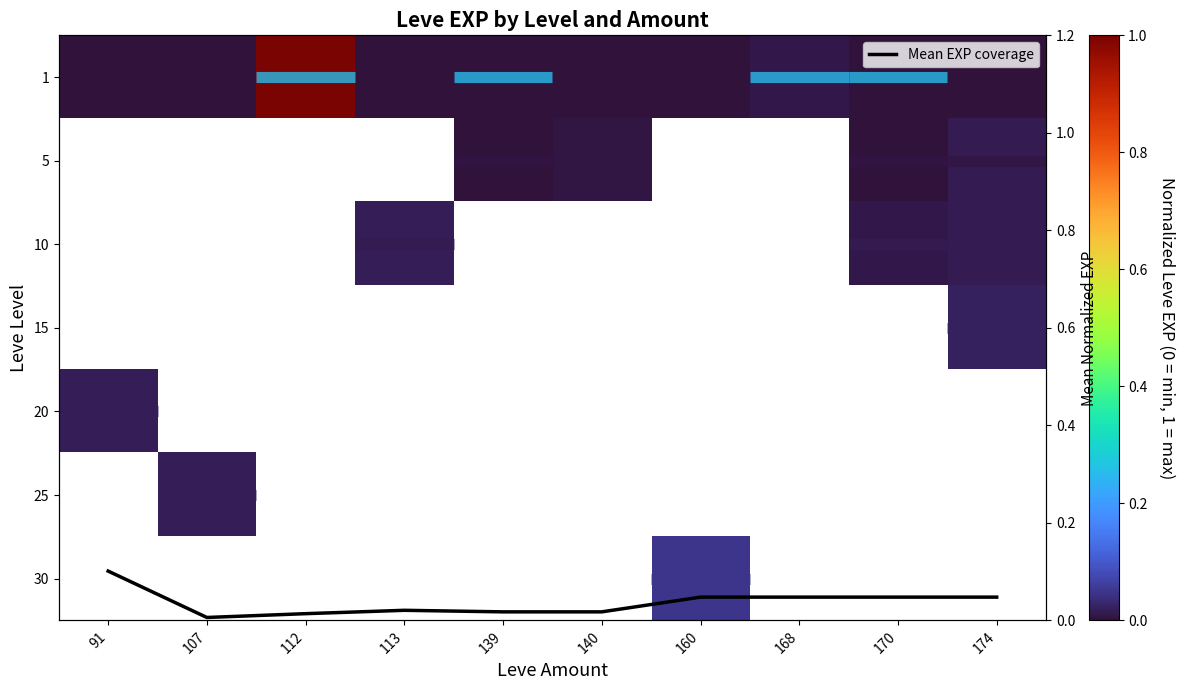

What is the maximum value shown in the chart?

1.0